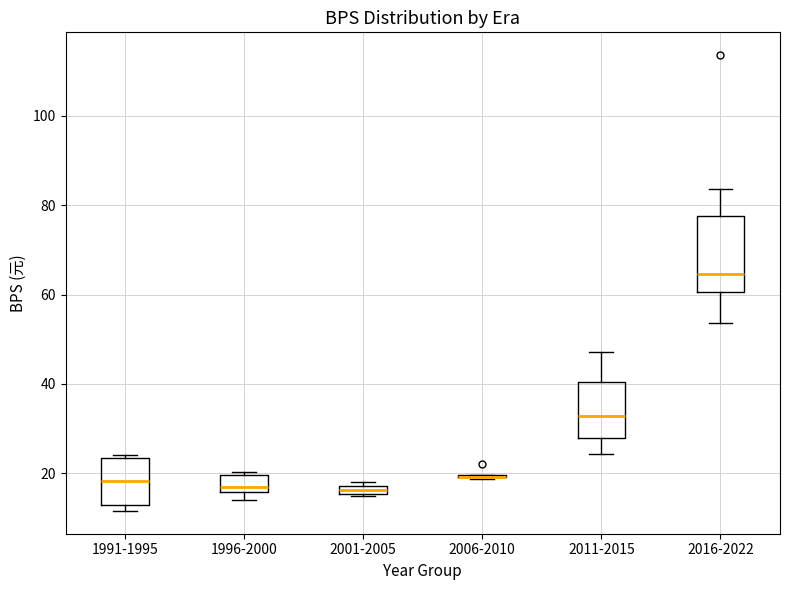

Comparing the boxes themselves (not the whiskers), which one is the tallest?

2016-2022